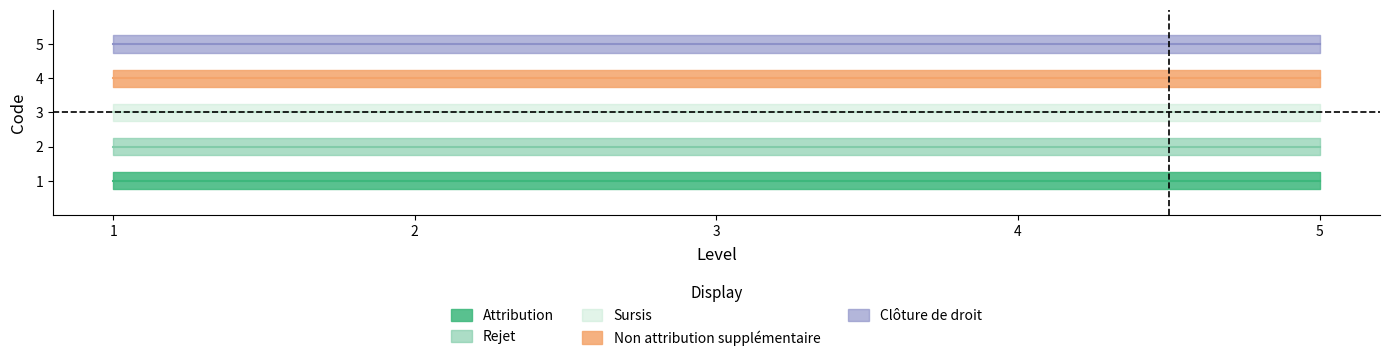

What is the sum of the Rejet values at 1 and 5?

4